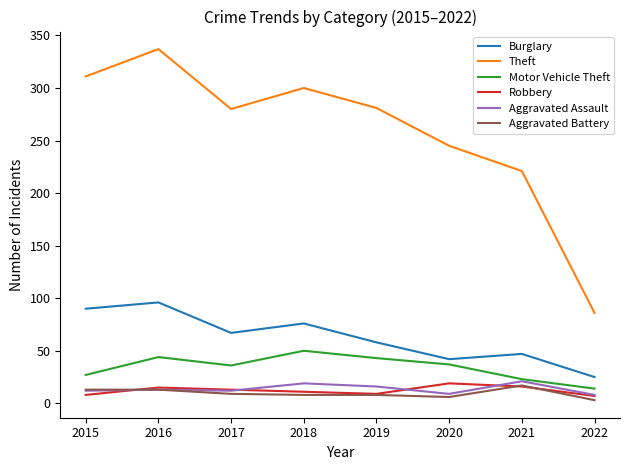

What is the spread (max minus min) of values at 2016?

324